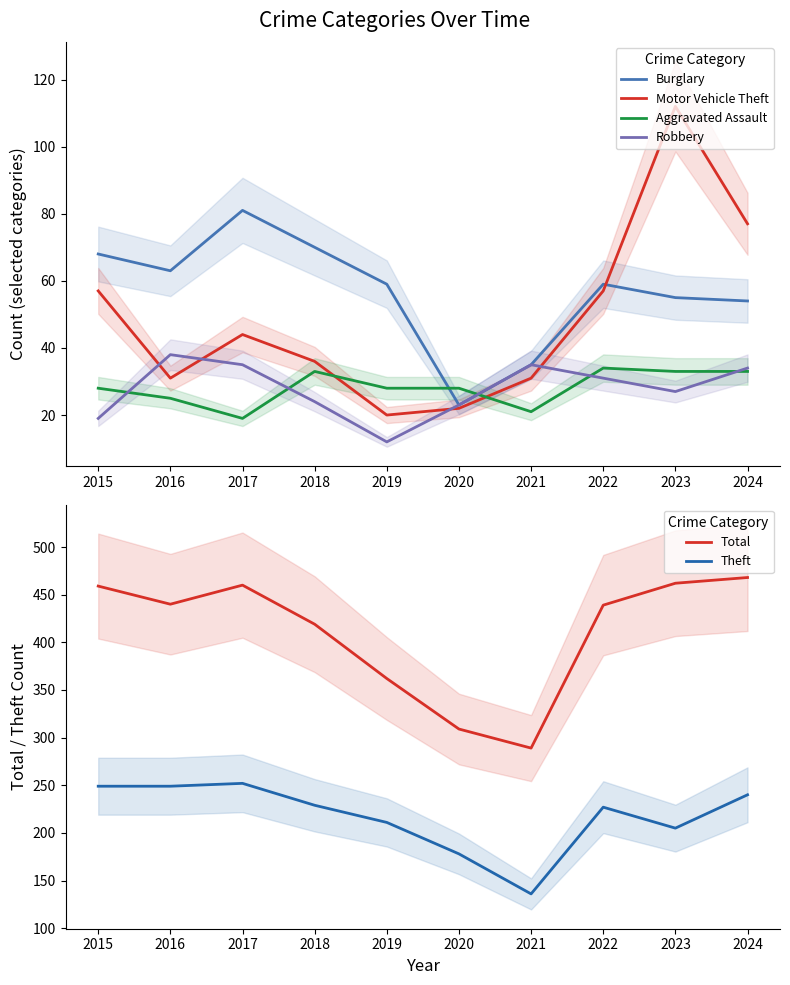

In Aggravated Assault, how many points are lower than both neighbors (excluding endpoints)?

2